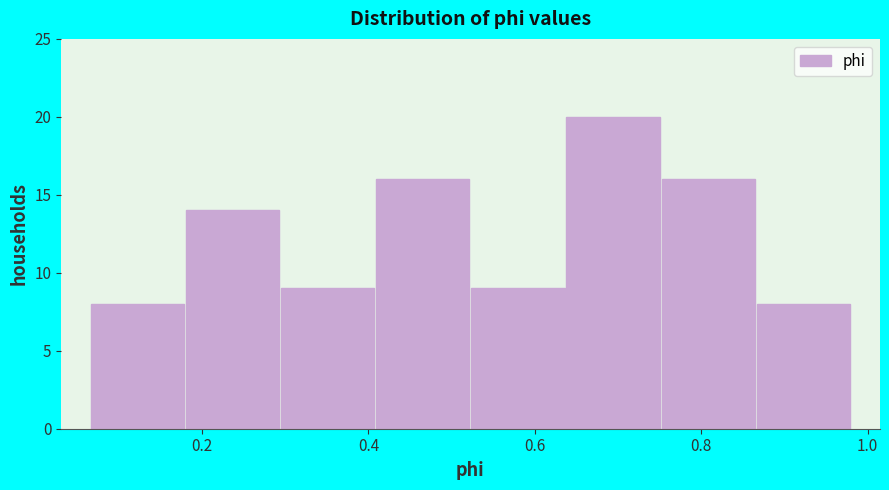

Reading left to right, transcribe this chart: for each bar, give the range it covers on the x-axis and its height. Neither the bar edges nor the heights are printed on the chart, so give them approximately, as read against the axes.

0.06 to 0.18: 8
0.18 to 0.30: 14
0.30 to 0.40: 9
0.40 to 0.52: 16
0.52 to 0.64: 9
0.64 to 0.76: 20
0.76 to 0.86: 16
0.86 to 0.98: 8